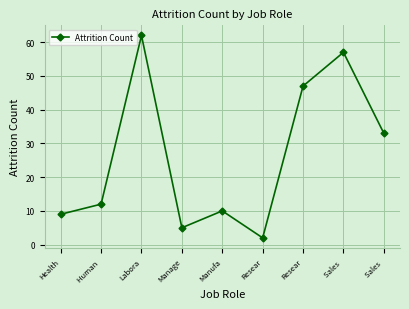

True or false: the data shows 3 at Health.

False